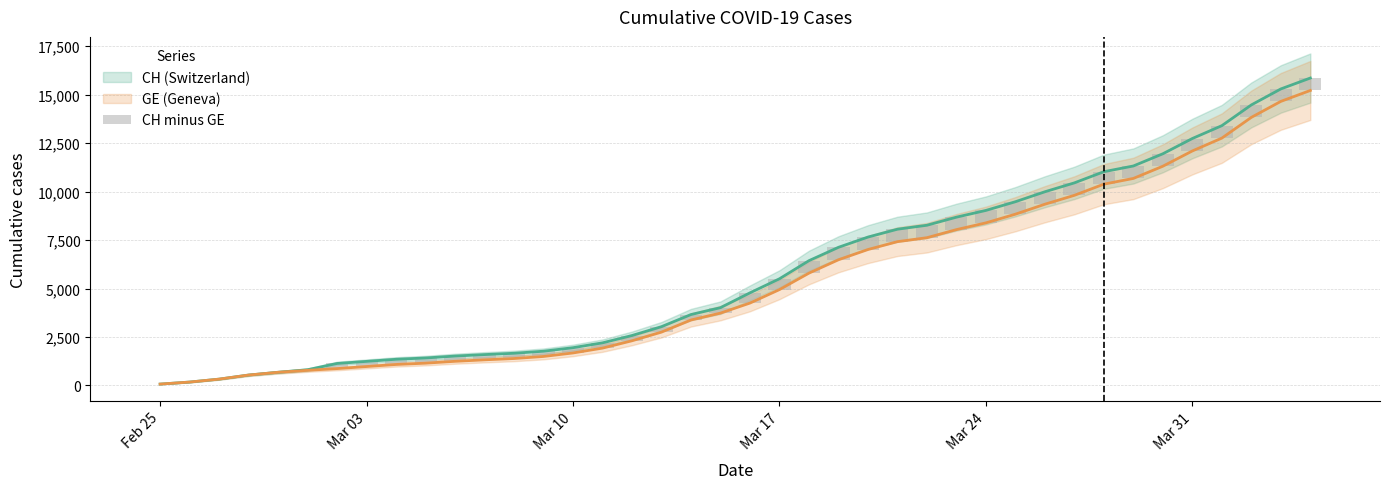

How many categories are shown in the chart?

40